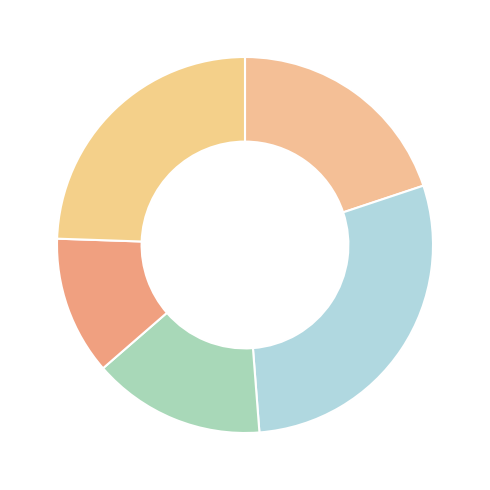

Does any single category account for the majority?

No